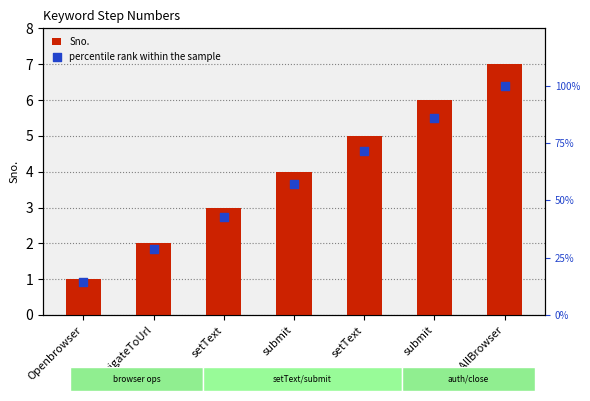

What is the total value across all series at setText?

45.9